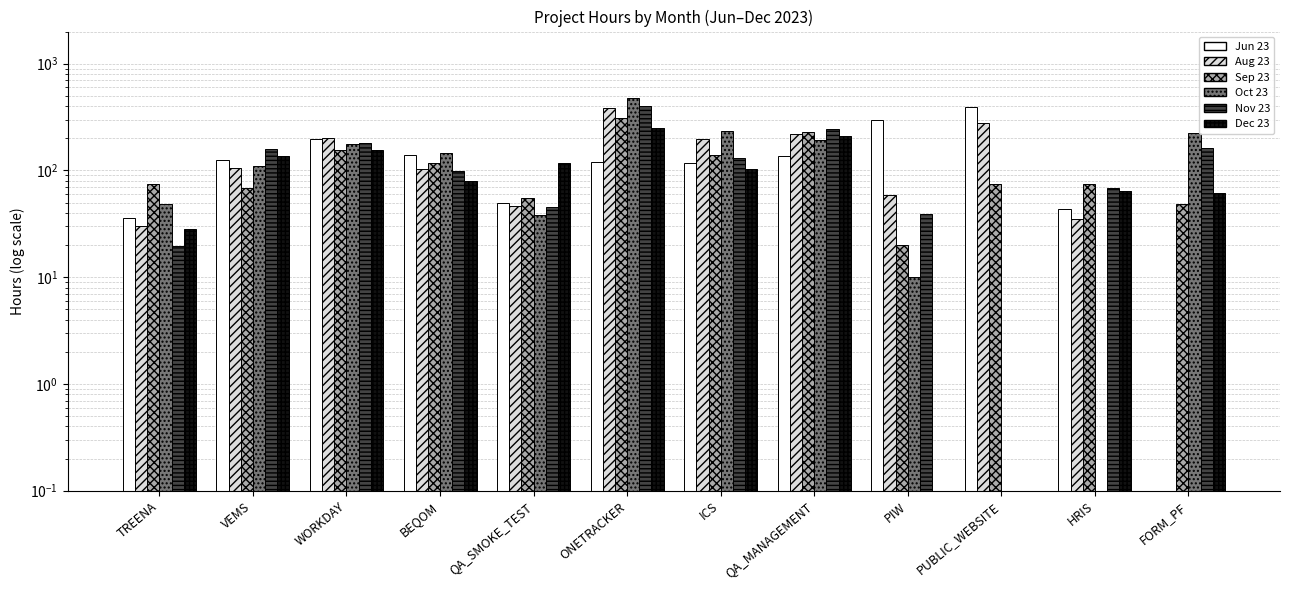

What is the label of the 10th bar from the left?

PUBLIC_WEBSITE